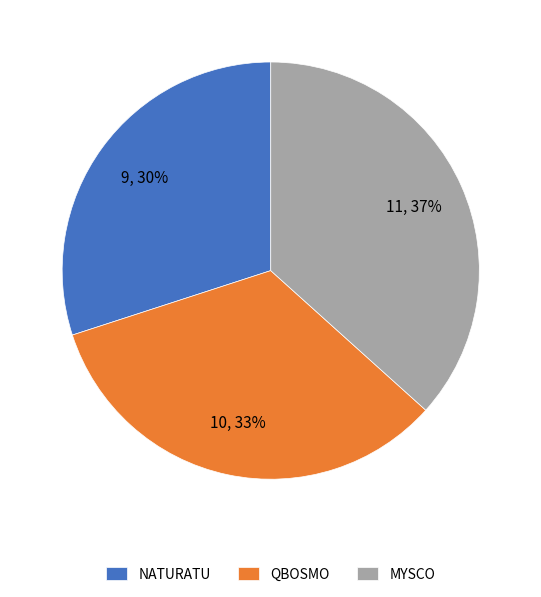

Which slice is the largest?

MYSCO